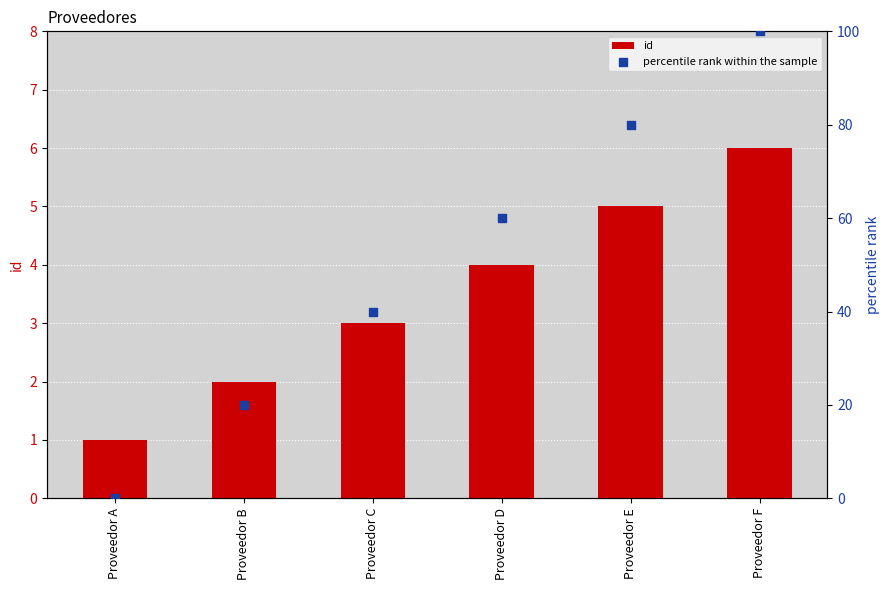

Which series has the largest Y range (max minus min)?

percentile rank within the sample